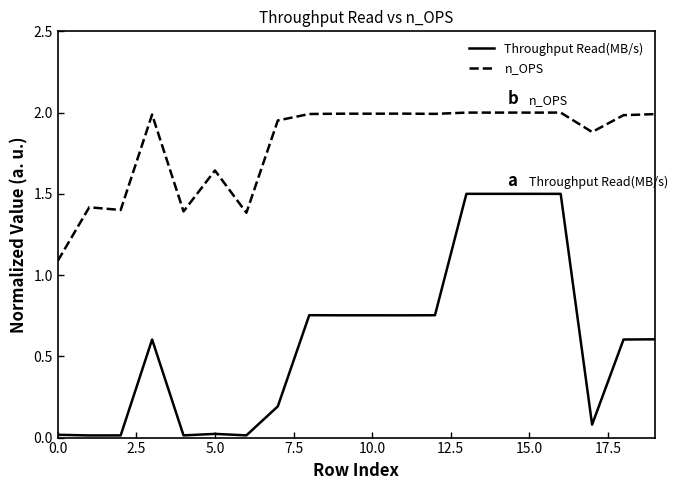

In n_OPS, how many points are lower than both neighbors (excluding endpoints)?

7